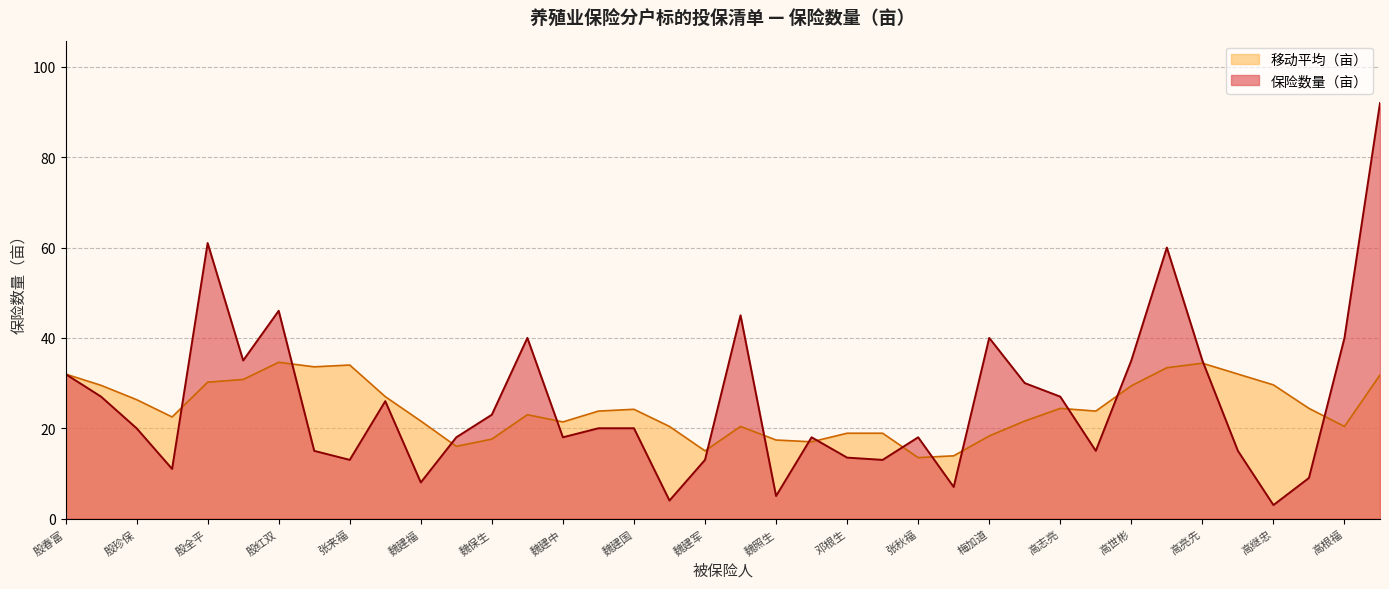

Is it true that the value at 邓中明 is 6.1?

False